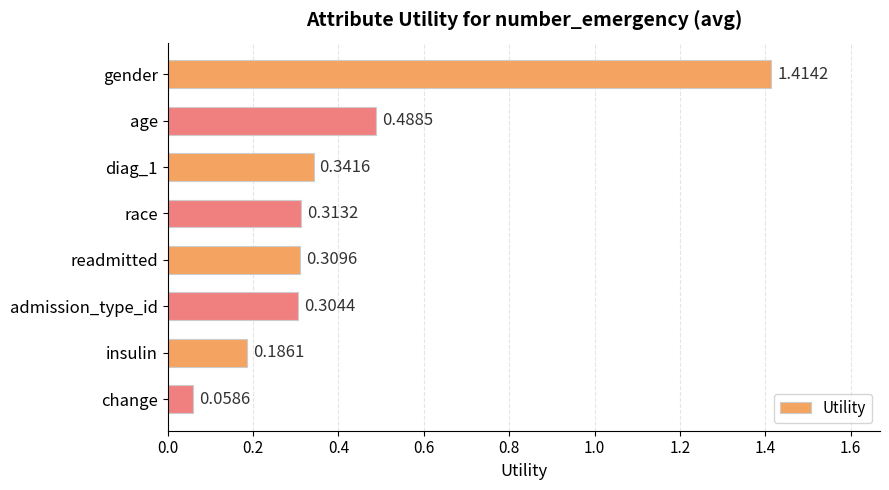

What is the label of the 3rd bar from the bottom?

admission_type_id